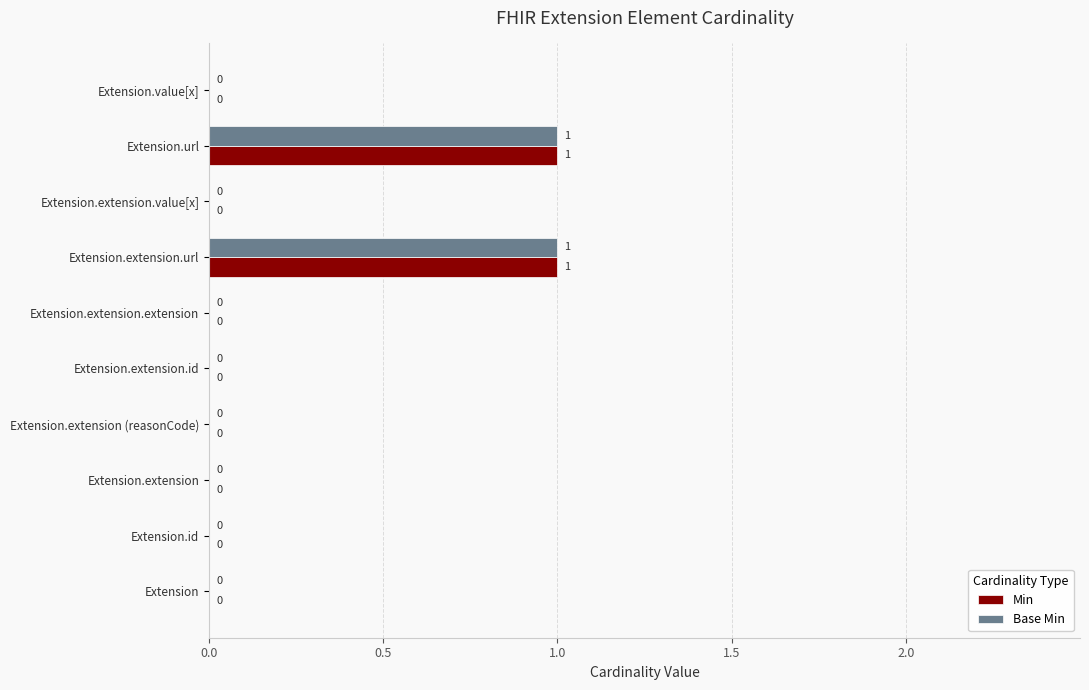

How many Min values are between 0 and 1?

10